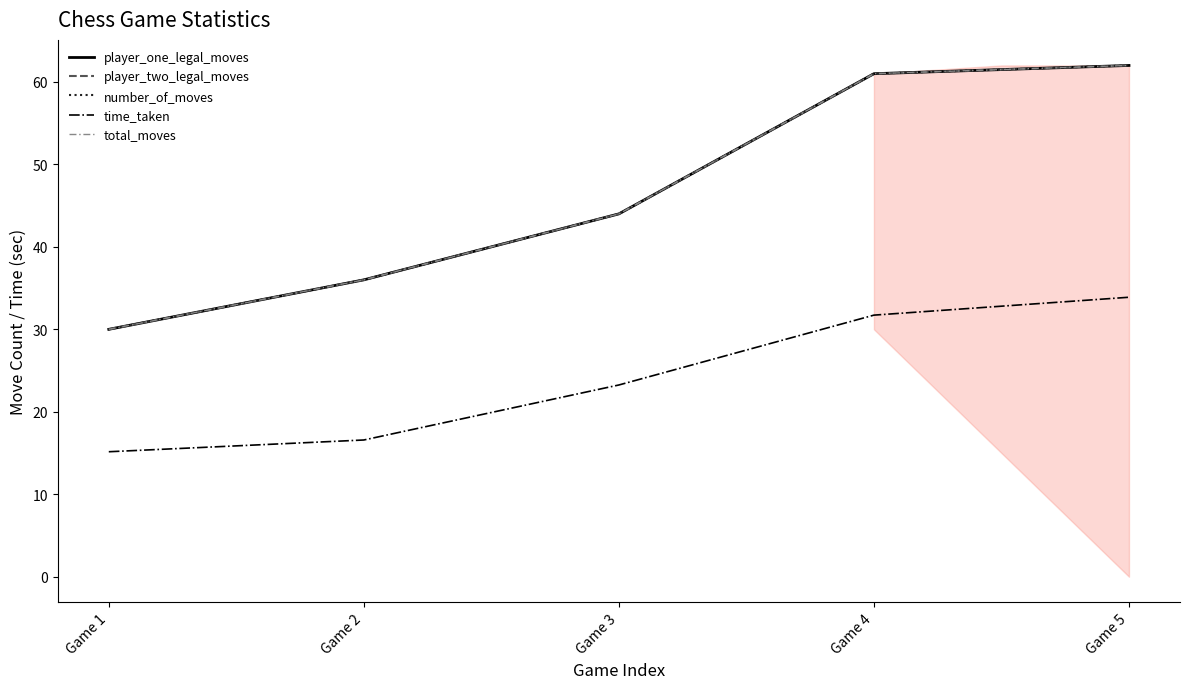

Does the chart display data point markers on the line(s)?

No